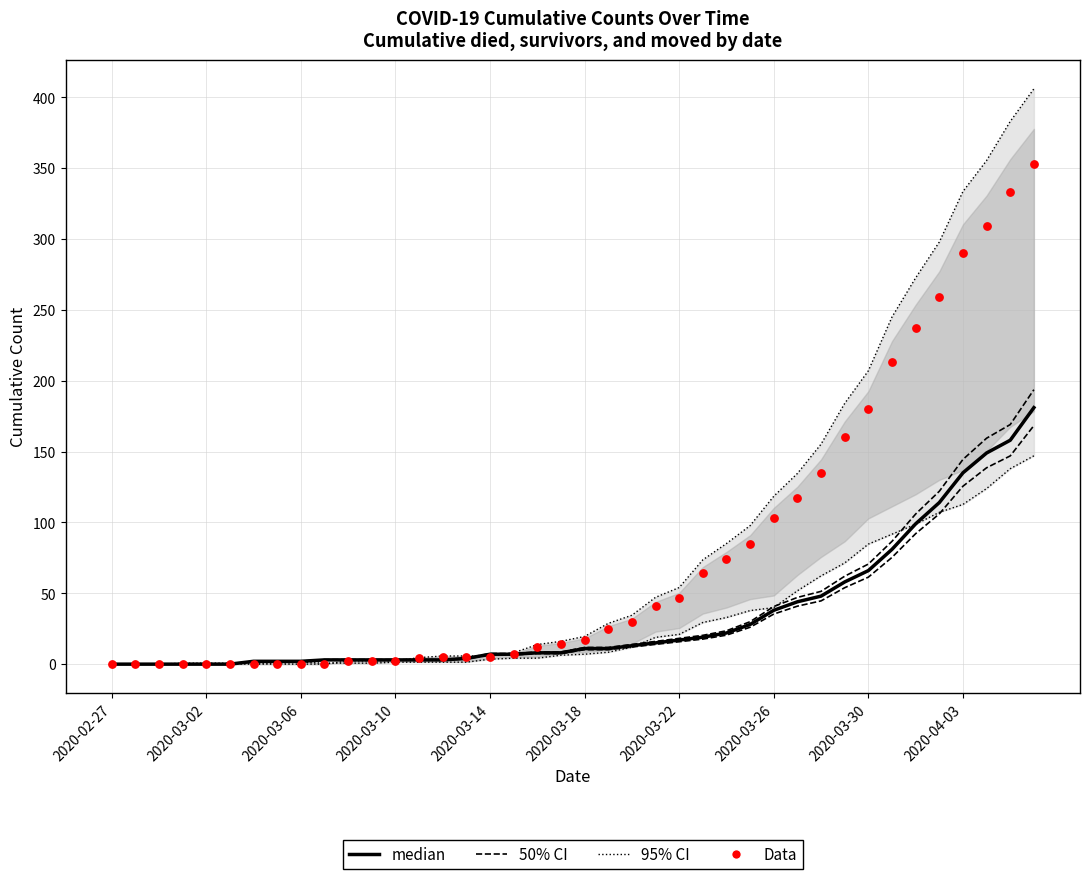

Which series has the widest spread of Y values?

95% CI